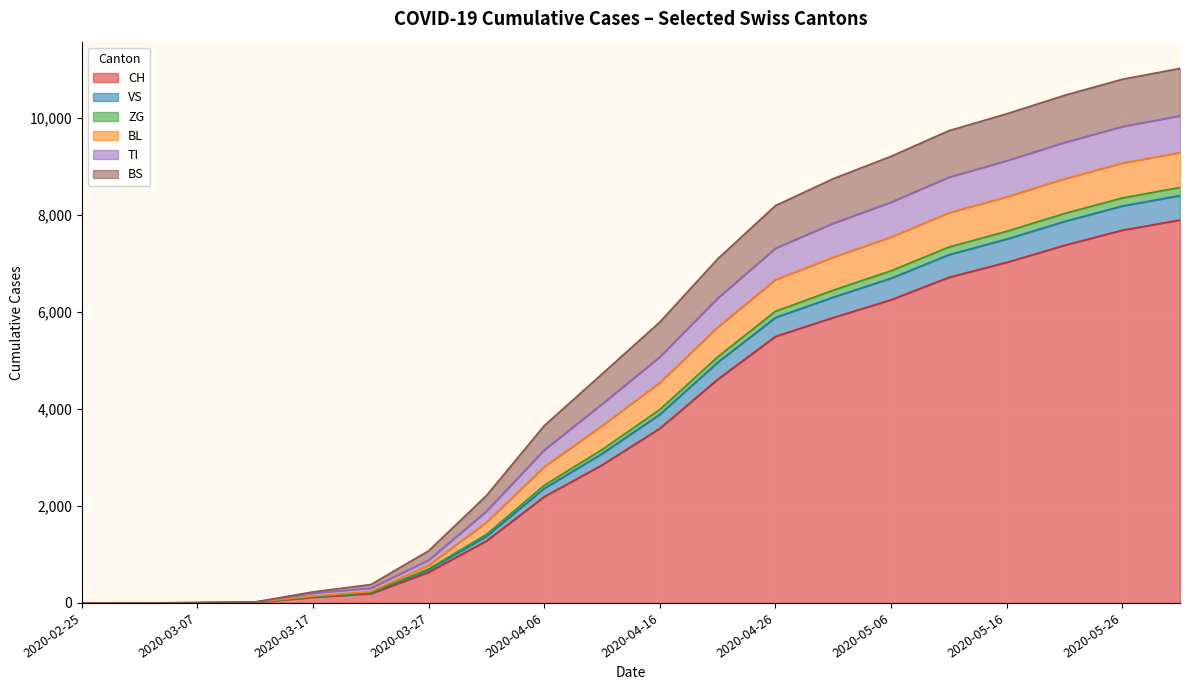

Is the value of TI at 2020-05-01 greater than the value of ZG at 2020-04-21?

Yes